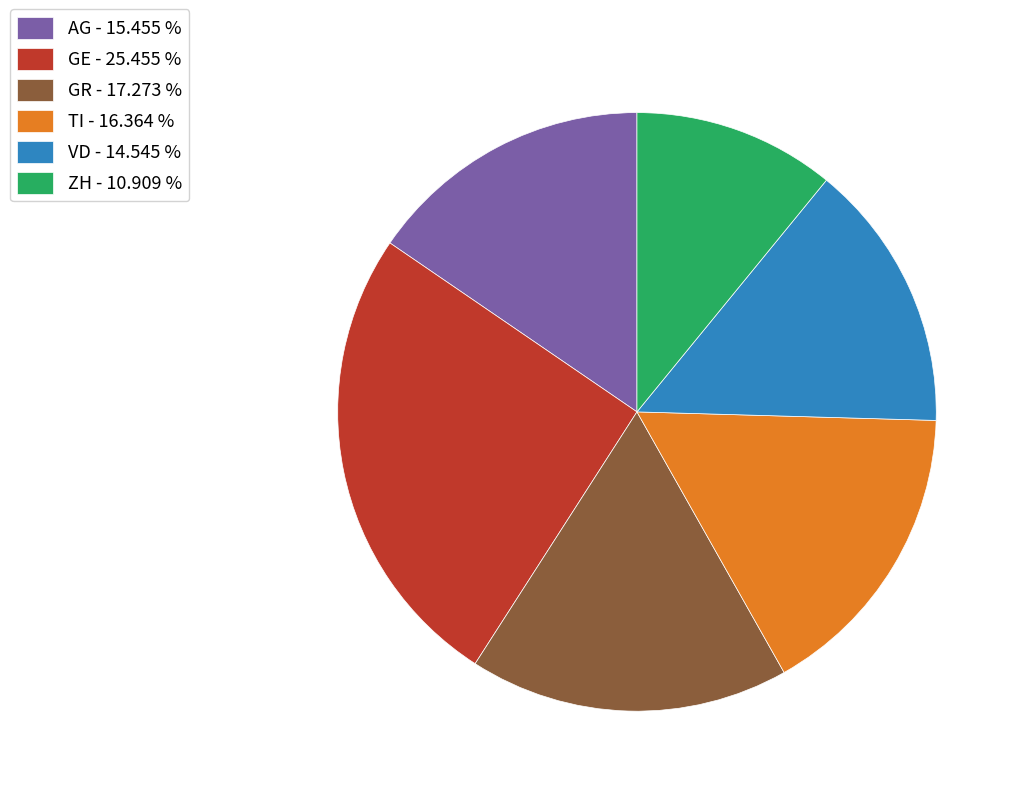

What is the largest slice in the pie chart?

GE